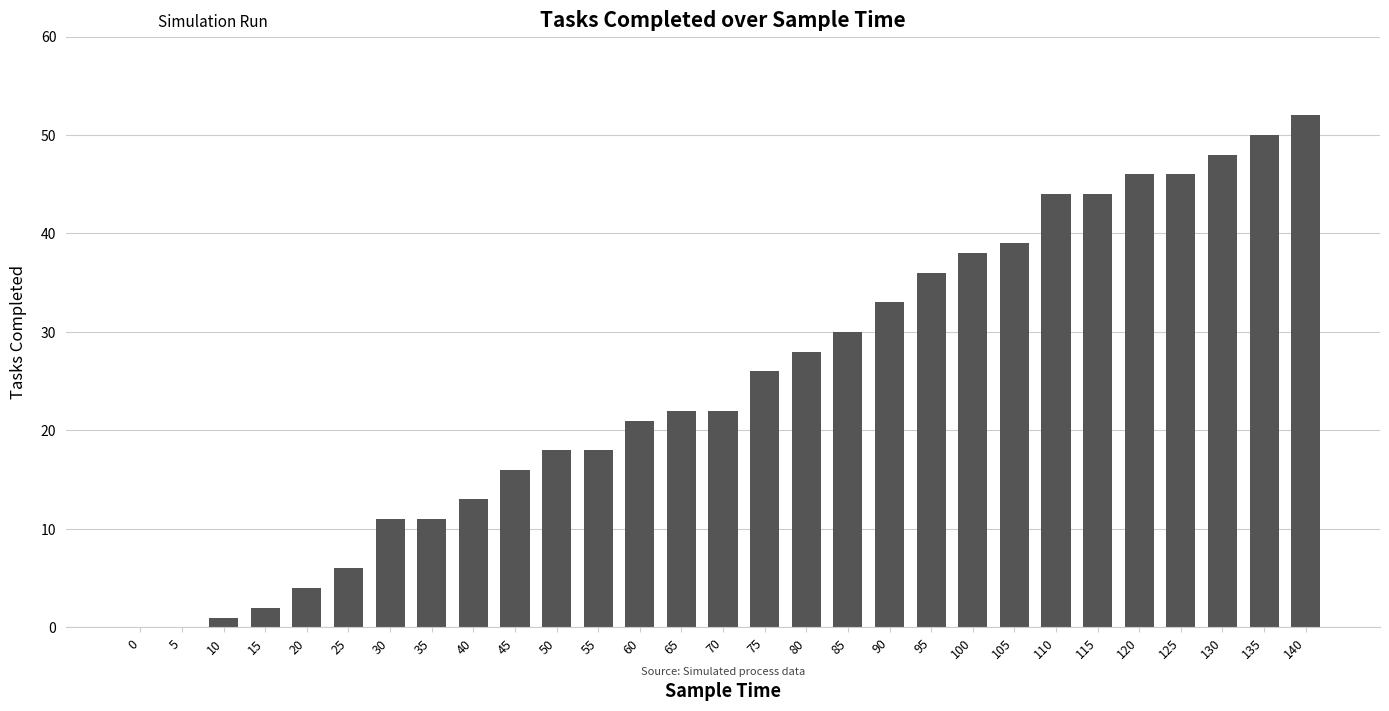

Reading left to right, what are all the values shown in this chart?

0=0	5=0	10=1	15=2	20=4	25=6	30=11	35=11	40=13	45=16	50=18	55=18	60=21	65=22	70=22	75=26	80=28	85=30	90=33	95=36	100=38	105=39	110=44	115=44	120=46	125=46	130=48	135=50	140=52